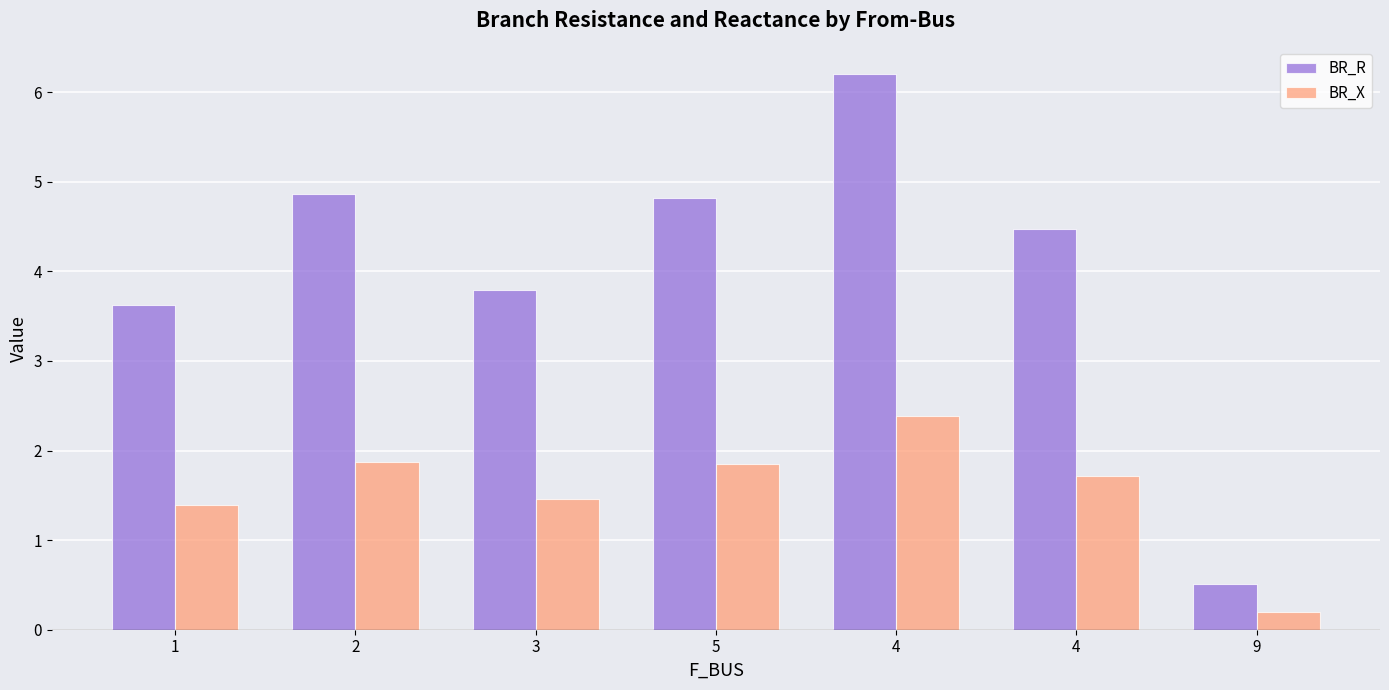

Count the number of data series in this chart.

2